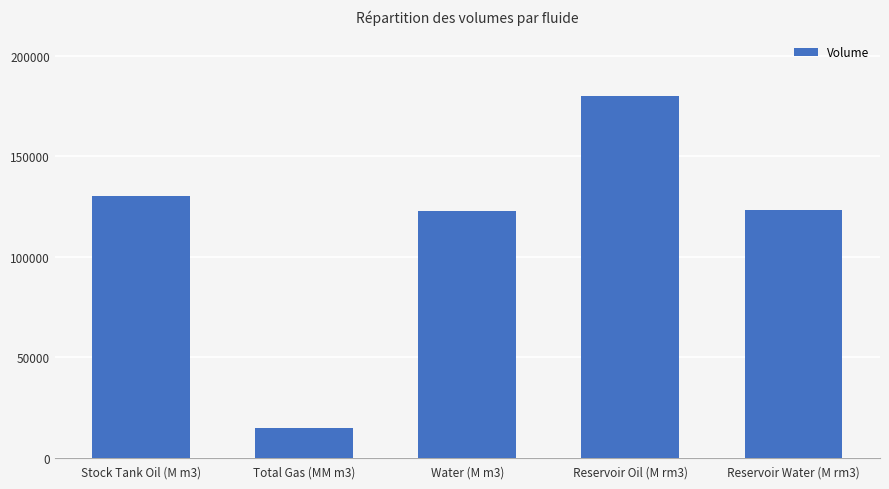

Approximately how many times larger is the value at Stock Tank Oil (M m3) compared to Reservoir Oil (M rm3)?

0.7